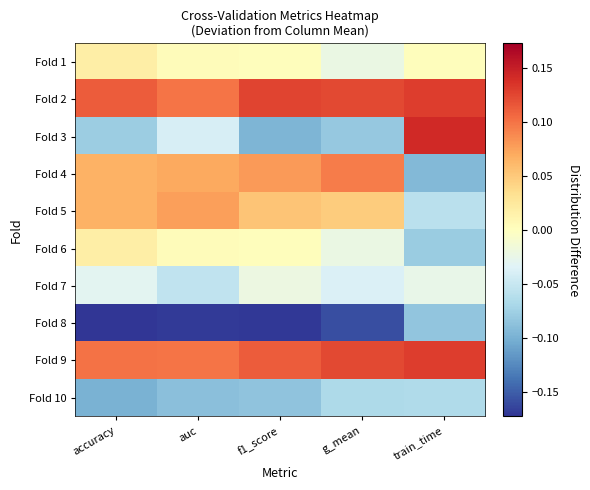

At which category is the sum across all series the highest?

accuracy